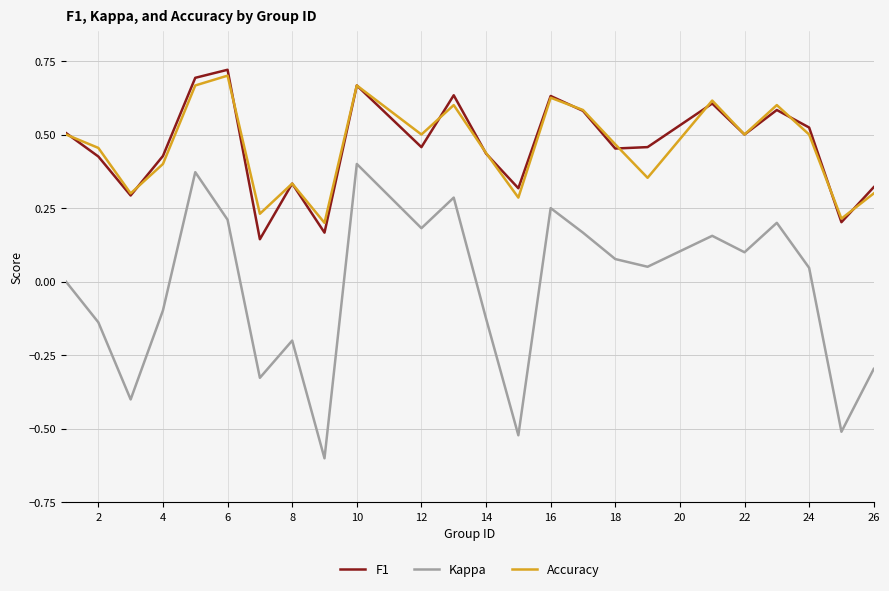

True or false: Kappa and F1 intersect in this chart.

False